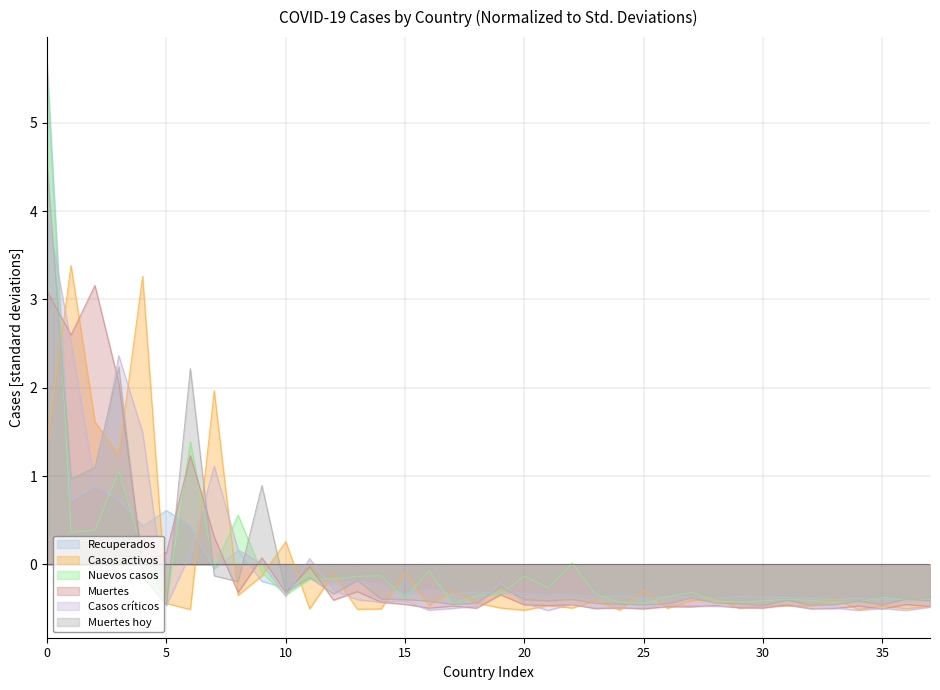

Is the value of Muertes at 25 greater than the value of Casos activos at 25?

No